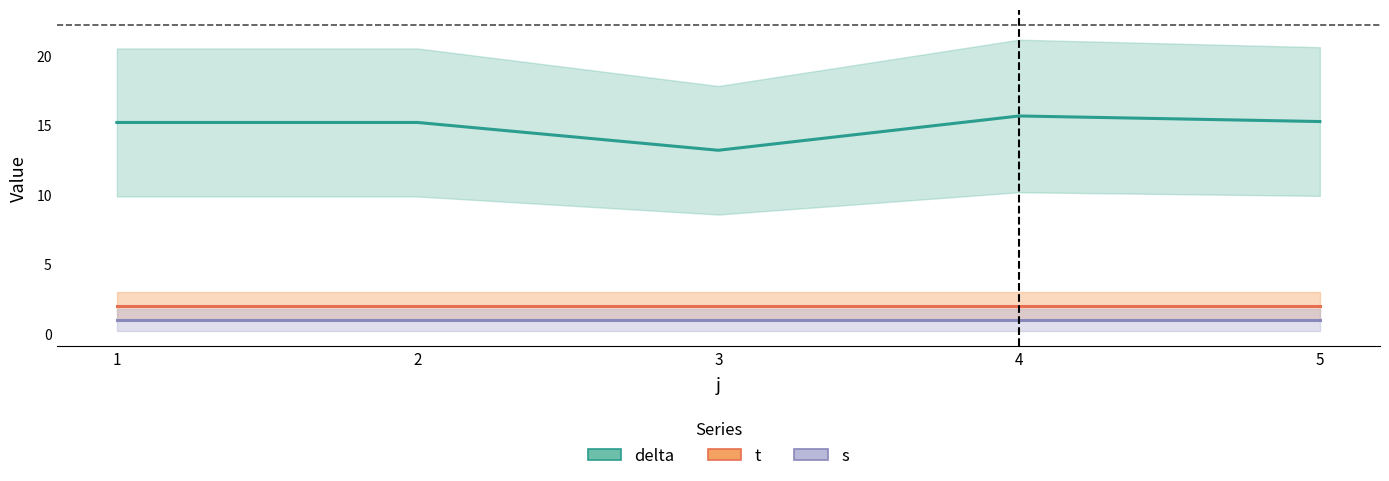

True or false: t and delta intersect in this chart.

False